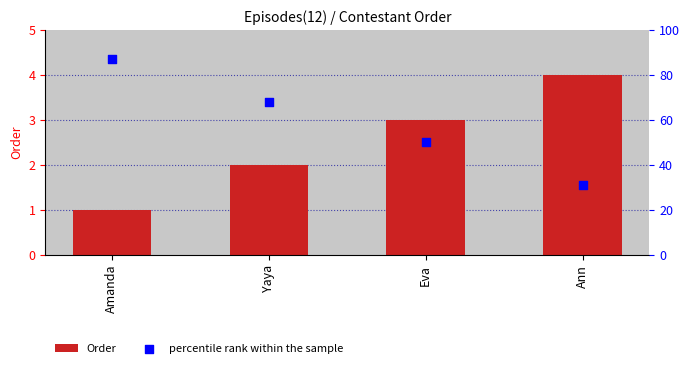

Which series has the largest total across all categories?

percentile rank within the sample